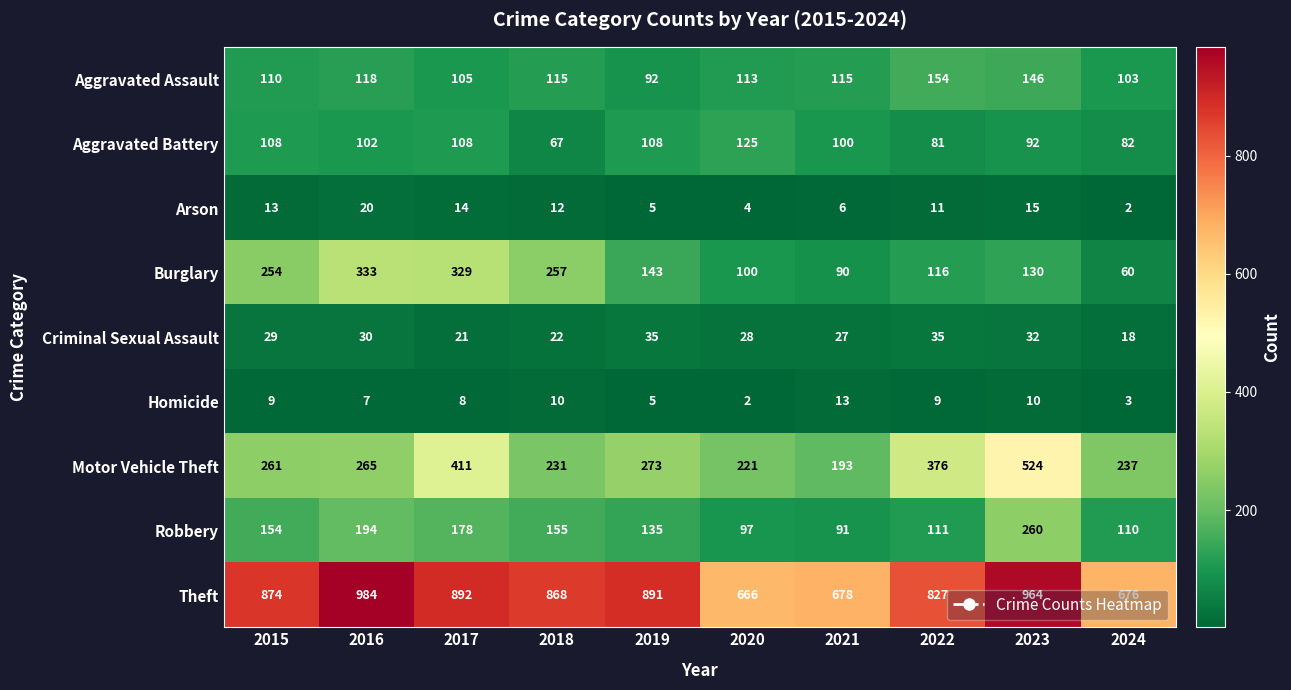

True or false: Theft has a value of 666 at 2020.

True